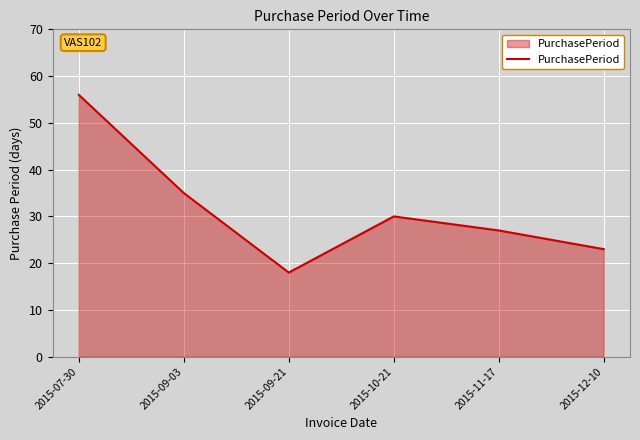

What is the difference between the second highest and second lowest values?

12